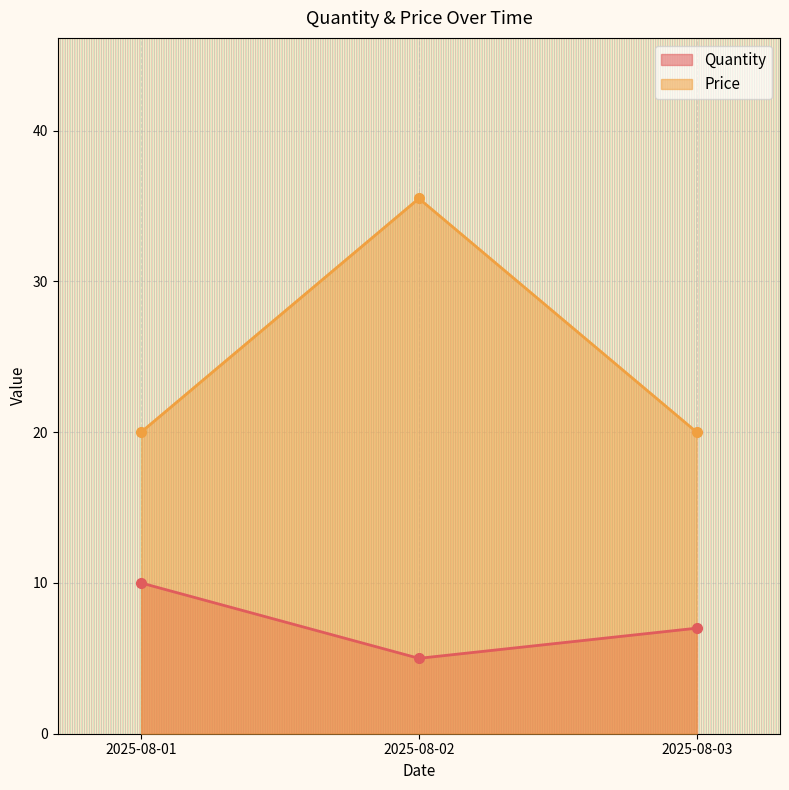

Reading right to left, extract all data points from this chart.

Quantity: 2025-08-03=7.0	2025-08-02=5.0	2025-08-01=10.0
Price: 2025-08-03=20.0	2025-08-02=35.5	2025-08-01=20.0